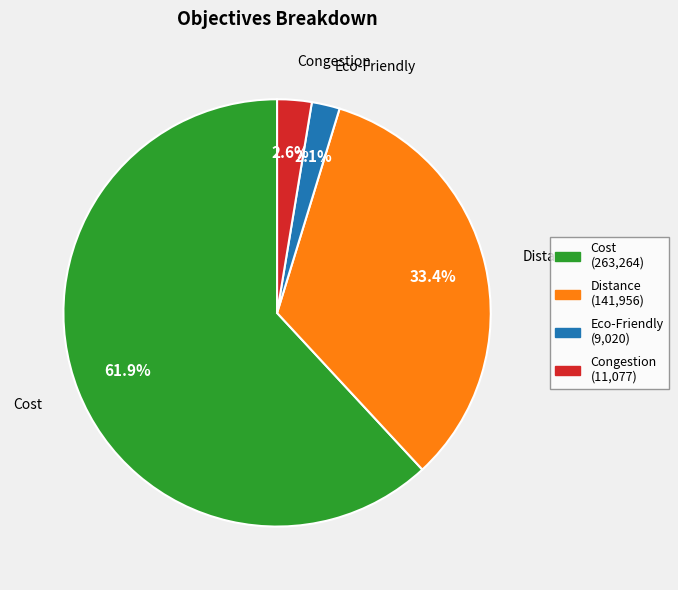

To the nearest percent, what is the combined percentage of Cost and Distance?

95%